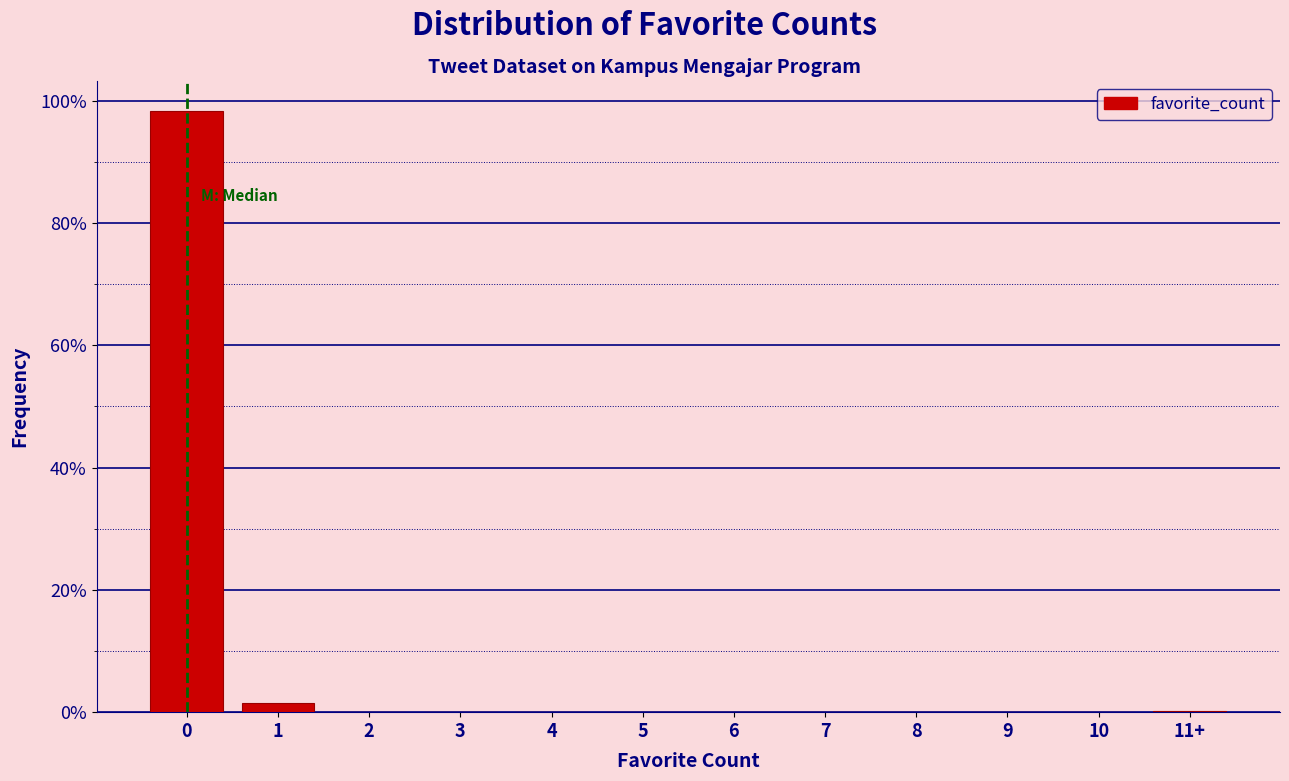

What is the sum of all values?

100.0